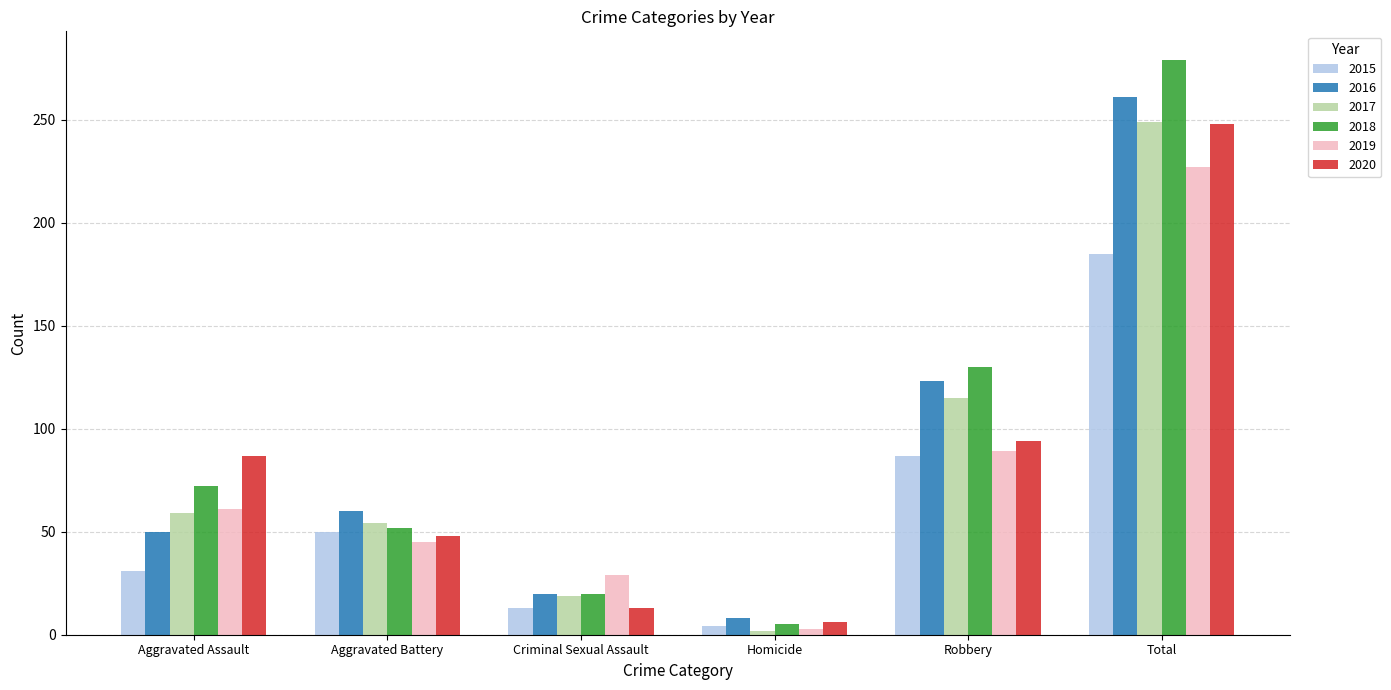

True or false: 2018 has a value of 279 at Total.

True